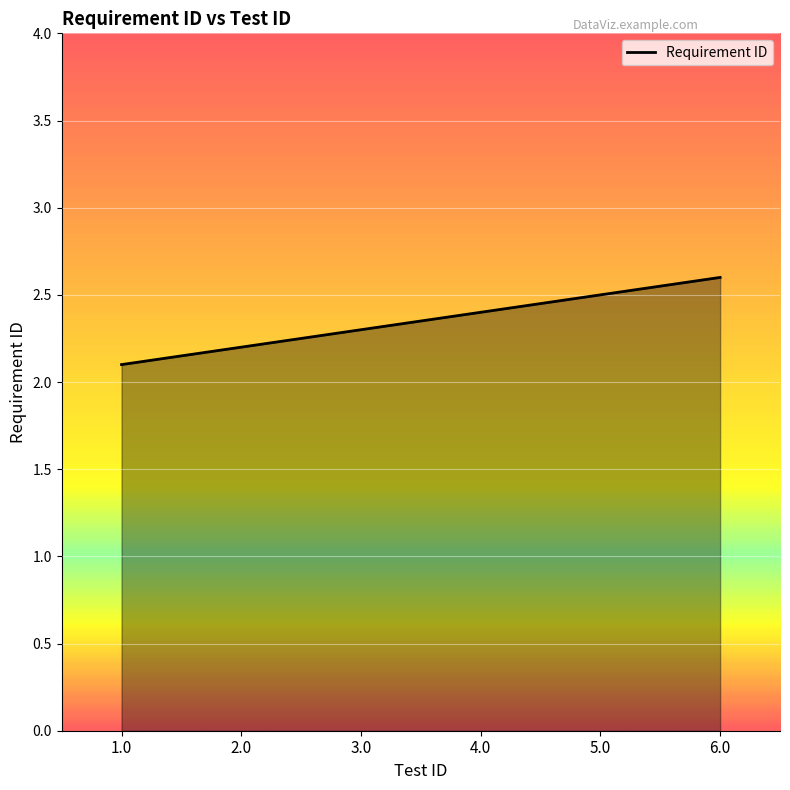

Rank the categories by value from lowest to highest.

1.0, 2.0, 3.0, 4.0, 5.0, 6.0